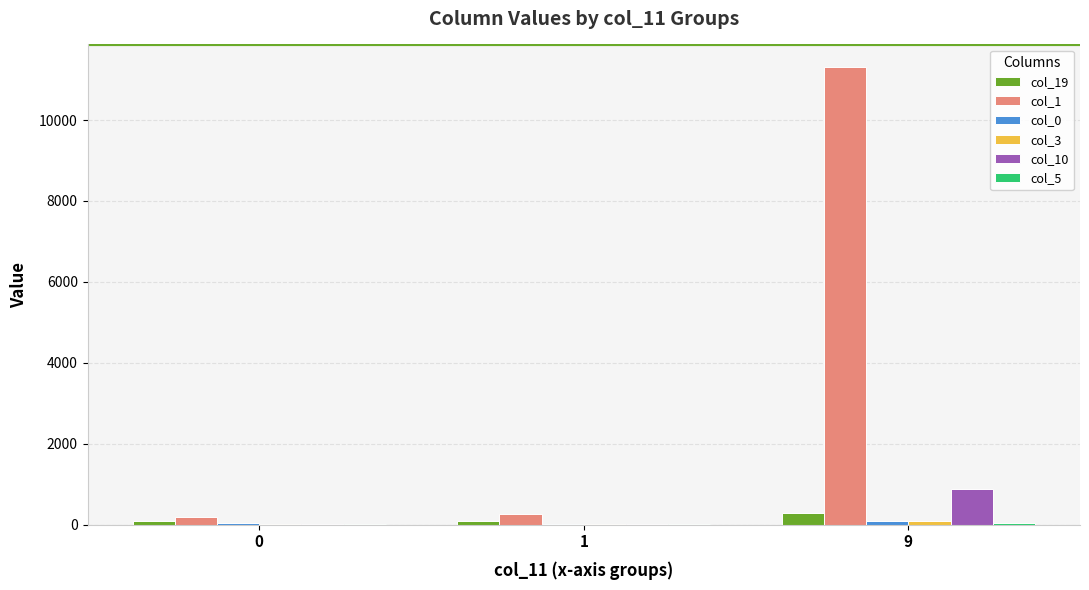

How many categories are shown in the chart?

3